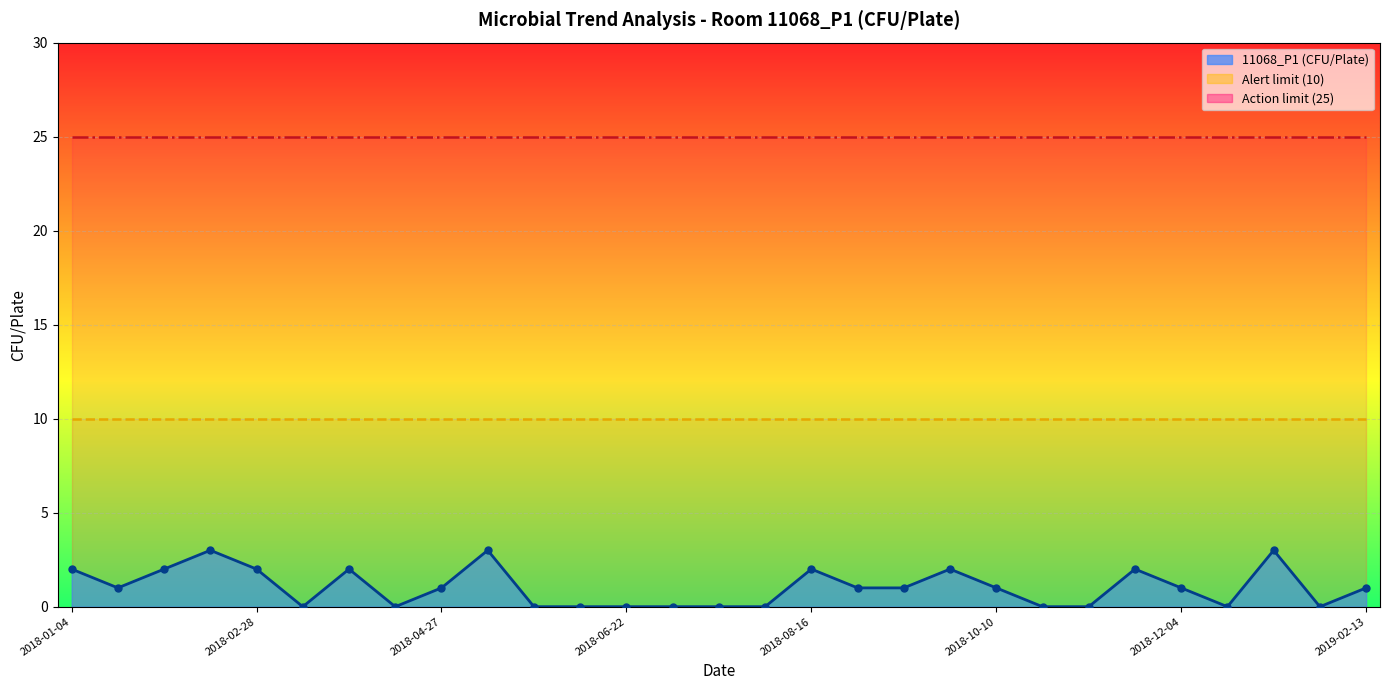

Between 2018-07-07 and 2018-10-25, which is larger?

2018-07-07